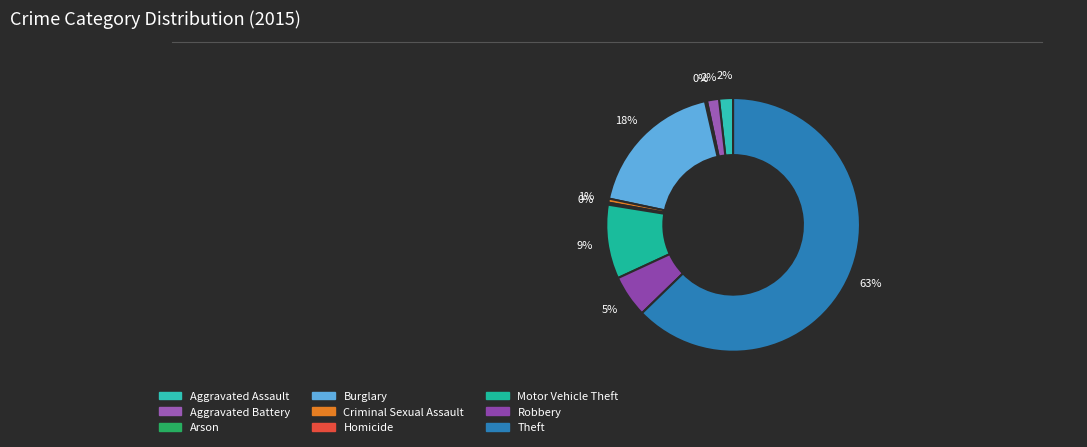

Approximately how many times larger is the value at Robbery compared to Burglary?

0.3